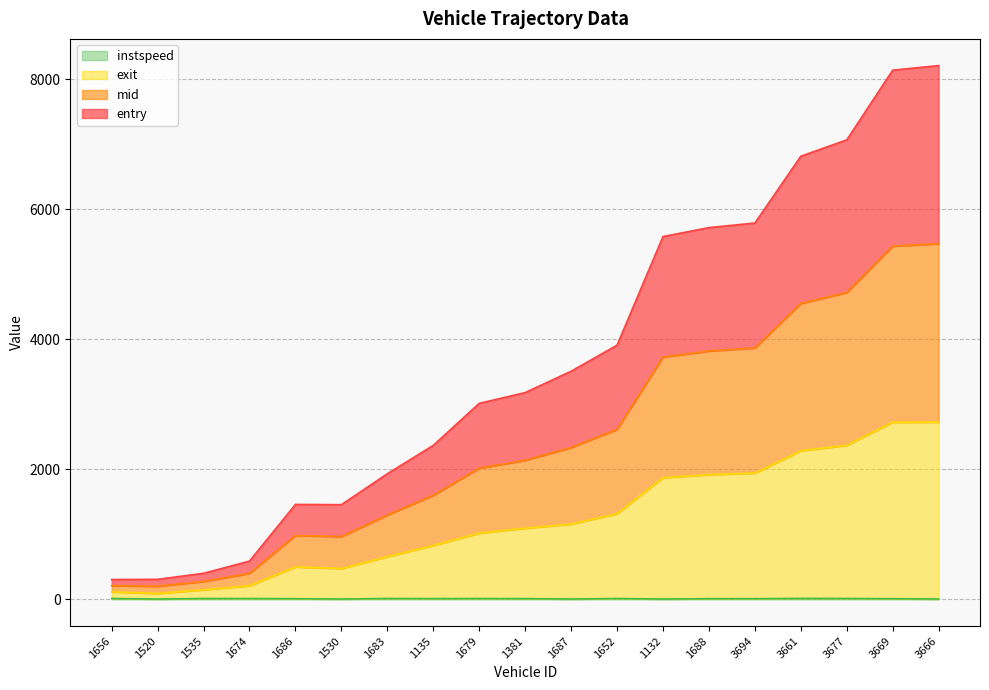

Which has a higher value, 1683 or 1381?

1381